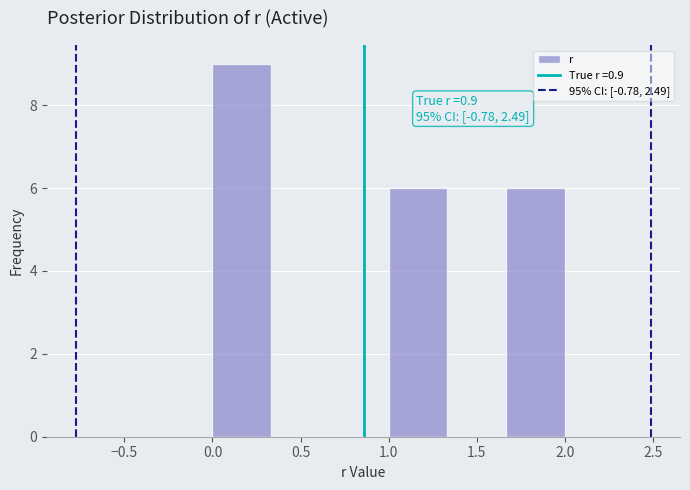

Over which range of the x-axis is the bar tallest?

0.00 to 0.35